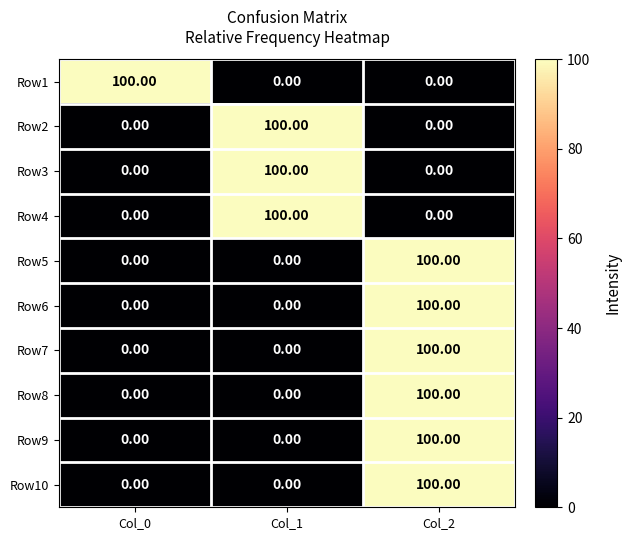

At which category is the sum across all series the highest?

Col_2